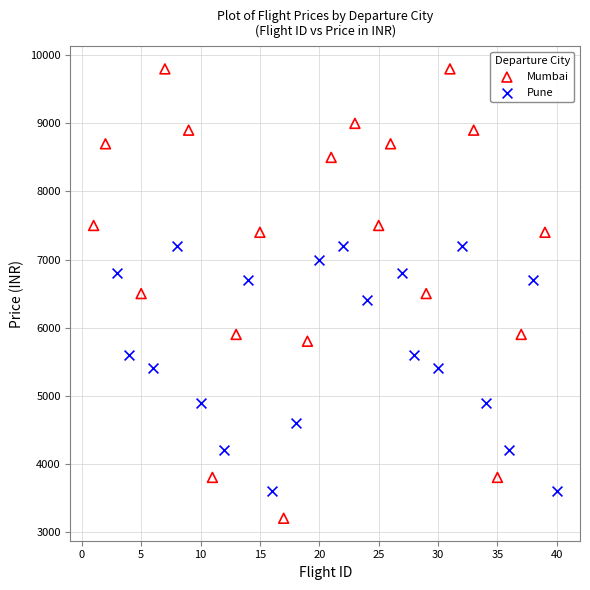

What are all the series names shown in the legend?

Mumbai, Pune